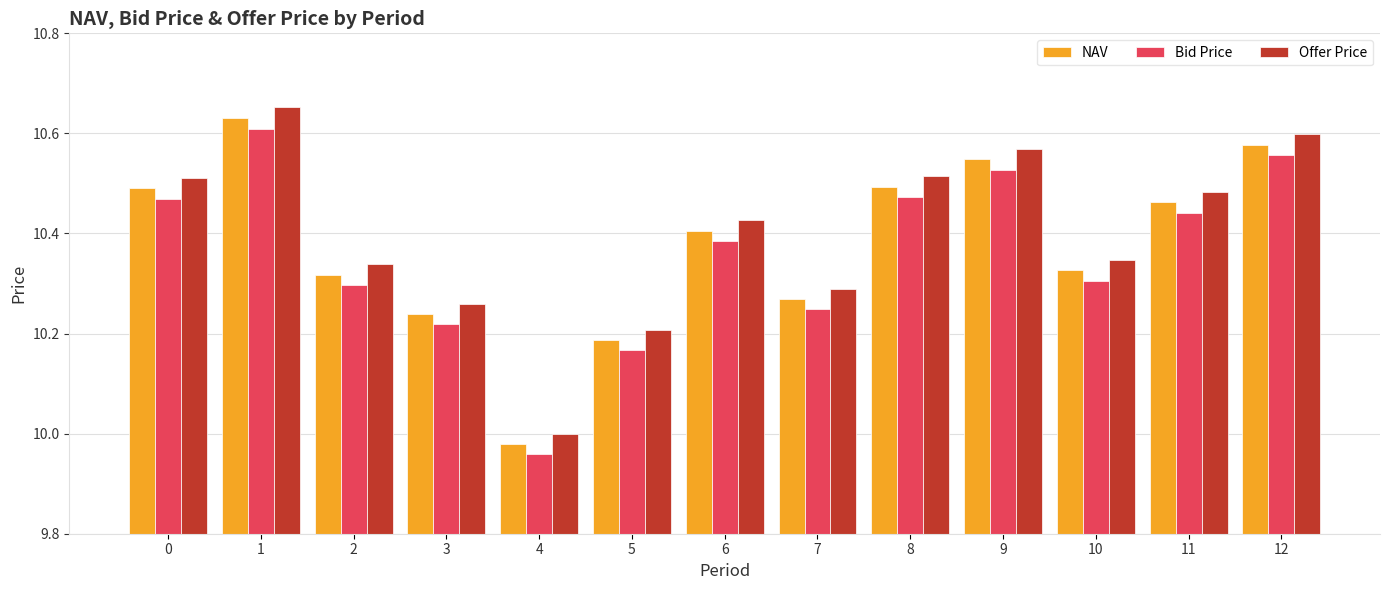

At which category does the chart reach its minimum across all series?

4